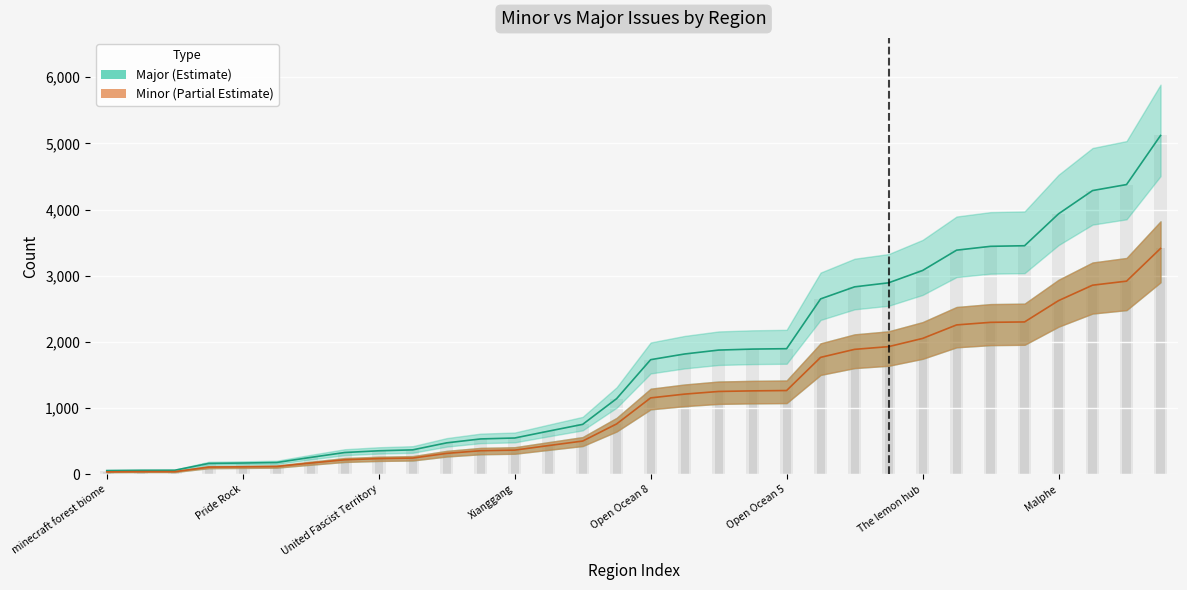

How many values in the Minor (Partial Estimate) series are below 1155?

16